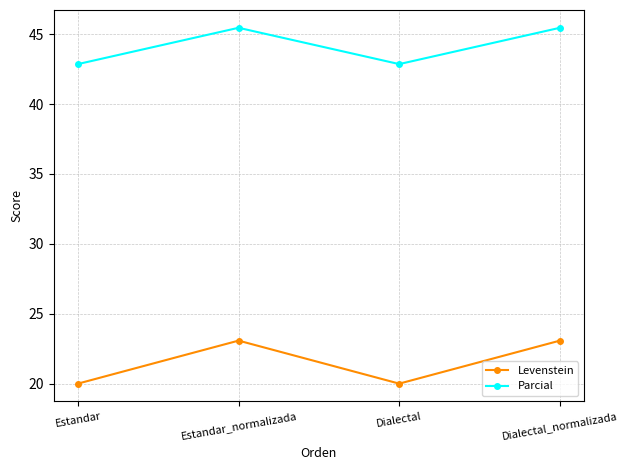

What is the label of the 4th point from the right?

Estandar